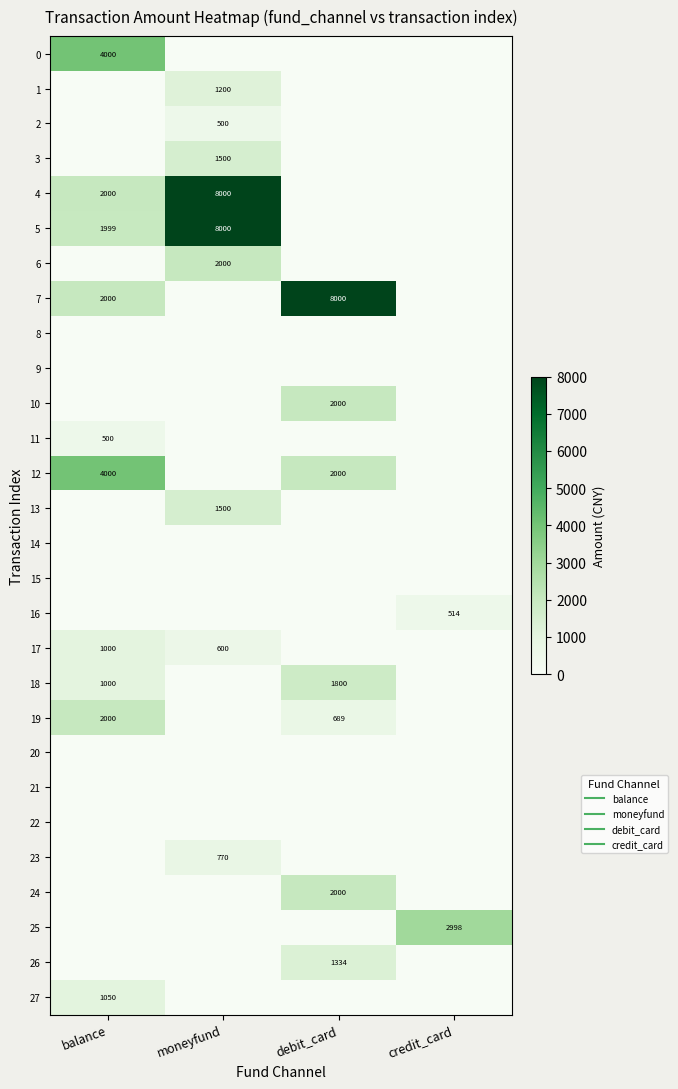

Rank the series at moneyfund from highest to lowest value.

4, 5, 6, 3, 13, 1, 23, 17, 2, 0, 7, 8, 9, 10, 11, 12, 14, 15, 16, 18, 19, 20, 21, 22, 24, 25, 26, 27